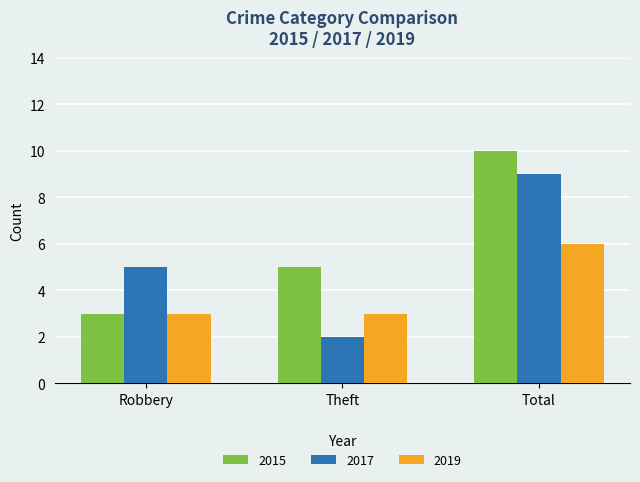

Reading left to right, transcribe all the data shown in this chart.

2015: 3	5	10
2017: 5	2	9
2019: 3	3	6